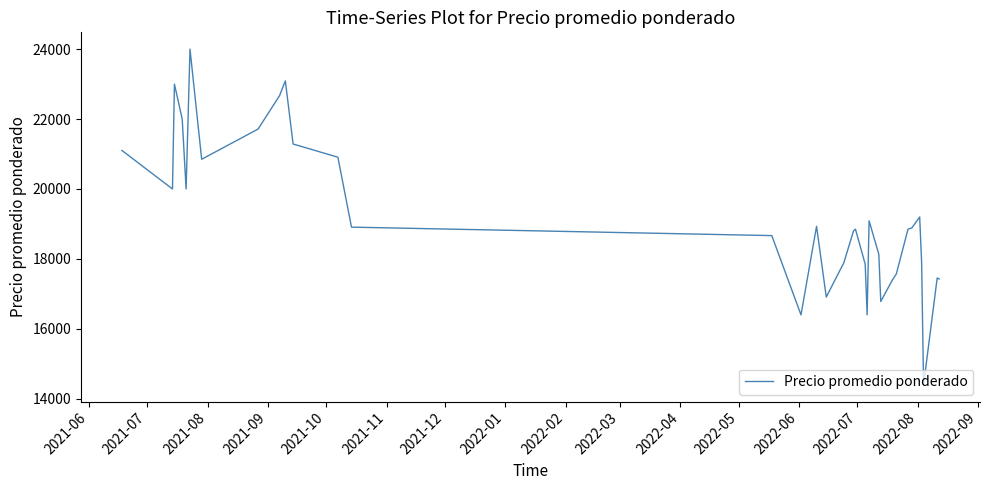

What is the minimum value shown in the chart?

14400